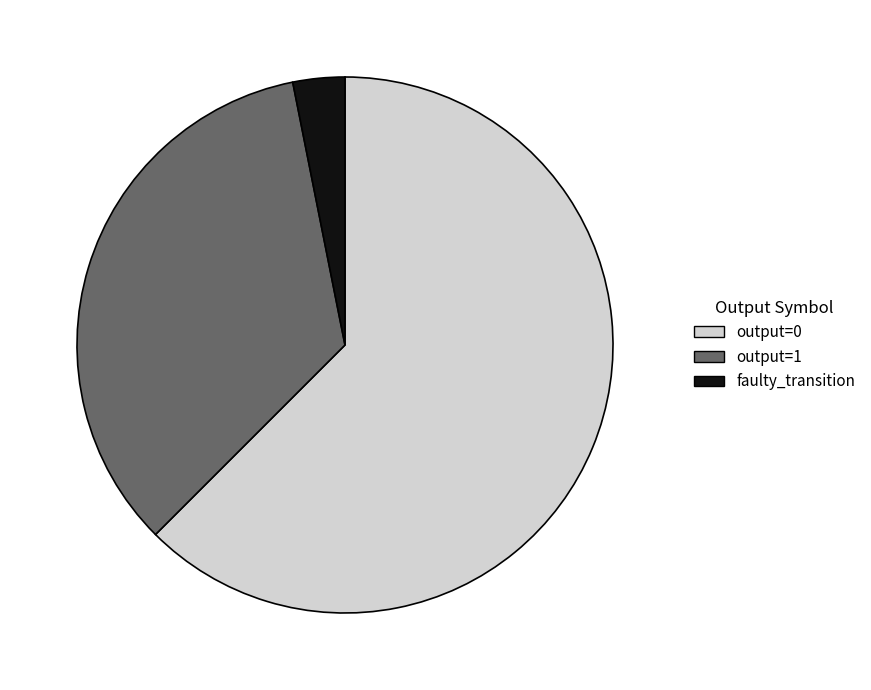

Count the number of slices in the pie.

3